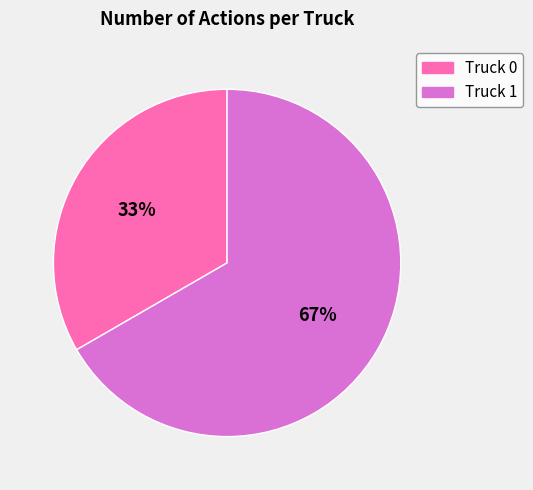

Combined, do Truck 0 and Truck 1 account for over 50%?

Yes